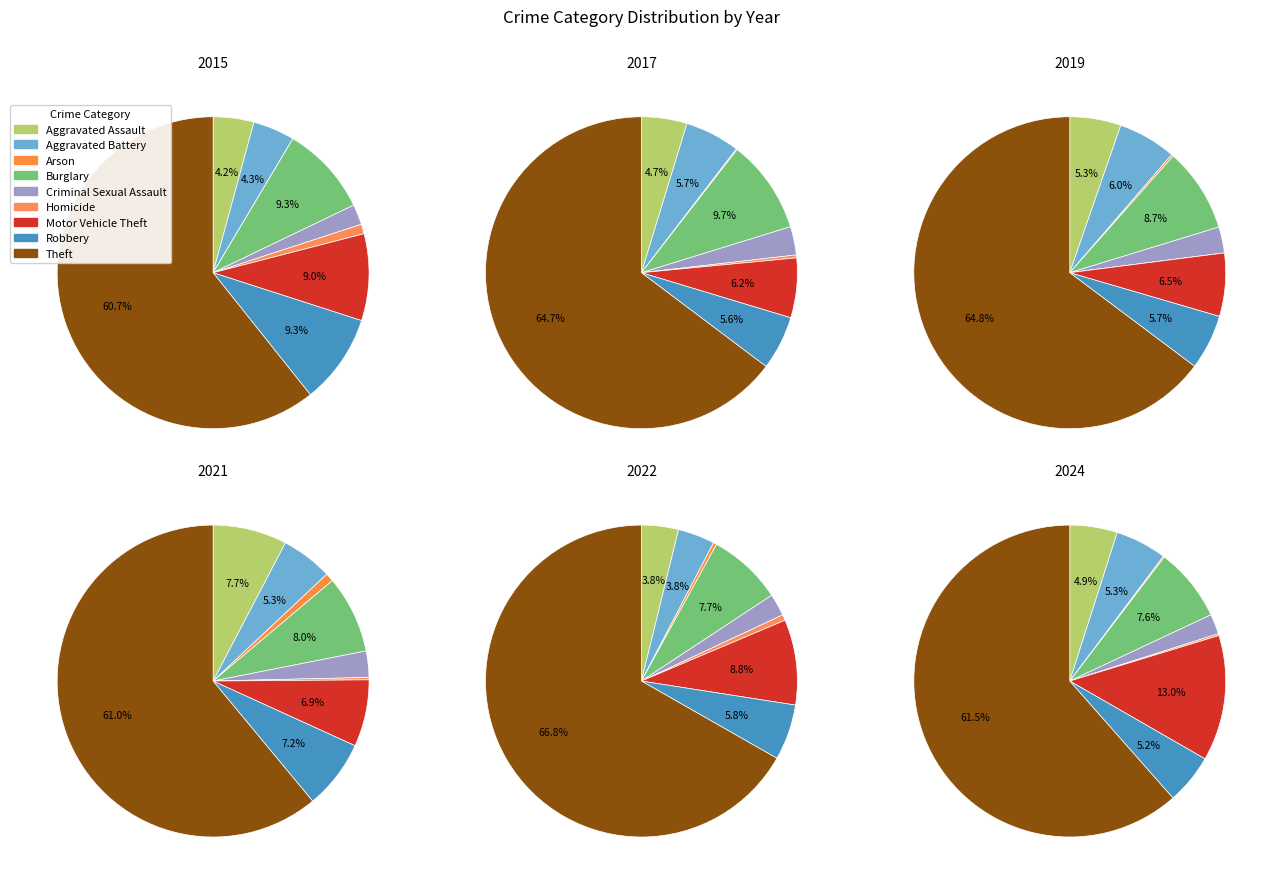

Is there a majority slice in this chart?

Yes